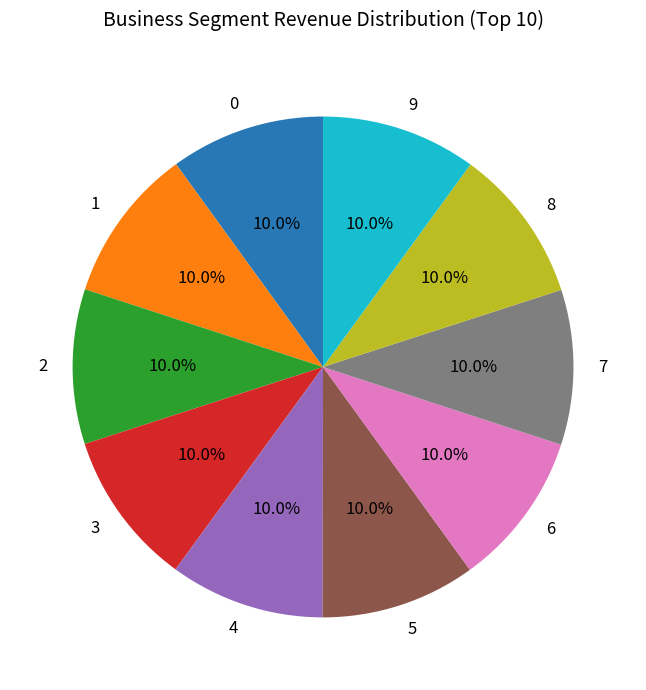

What percentage is the 1 slice, to the nearest percent?

10%